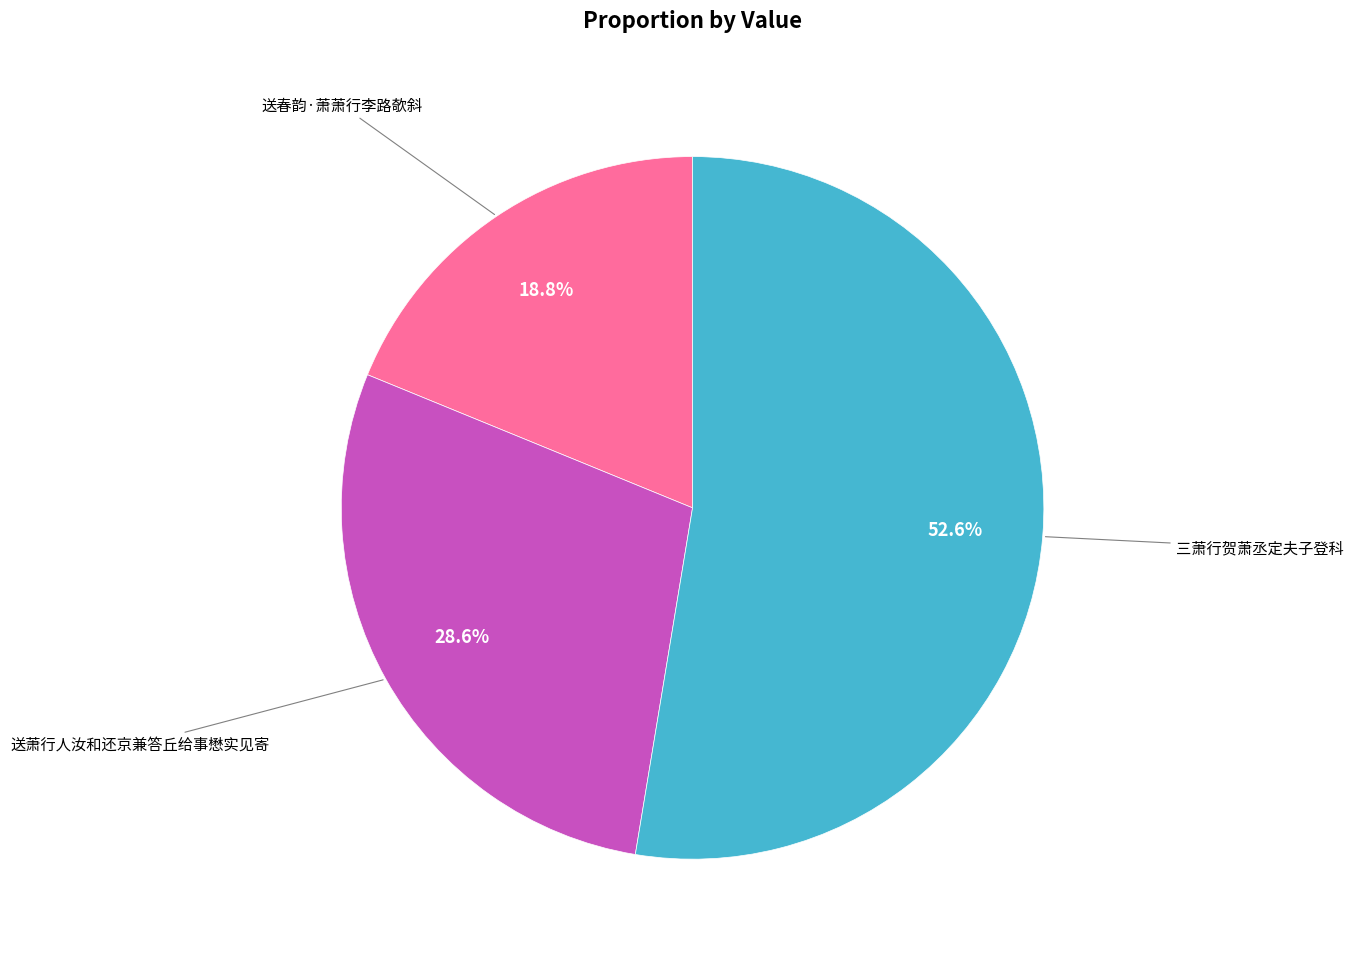

Does any single category account for the majority?

Yes